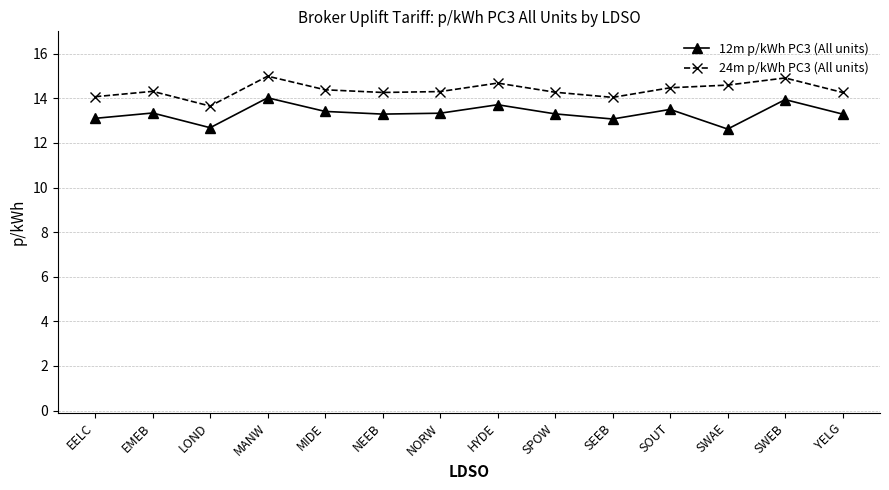

What is the difference between the 24m p/kWh PC3 (All units) values at LOND and EMEB?

0.7